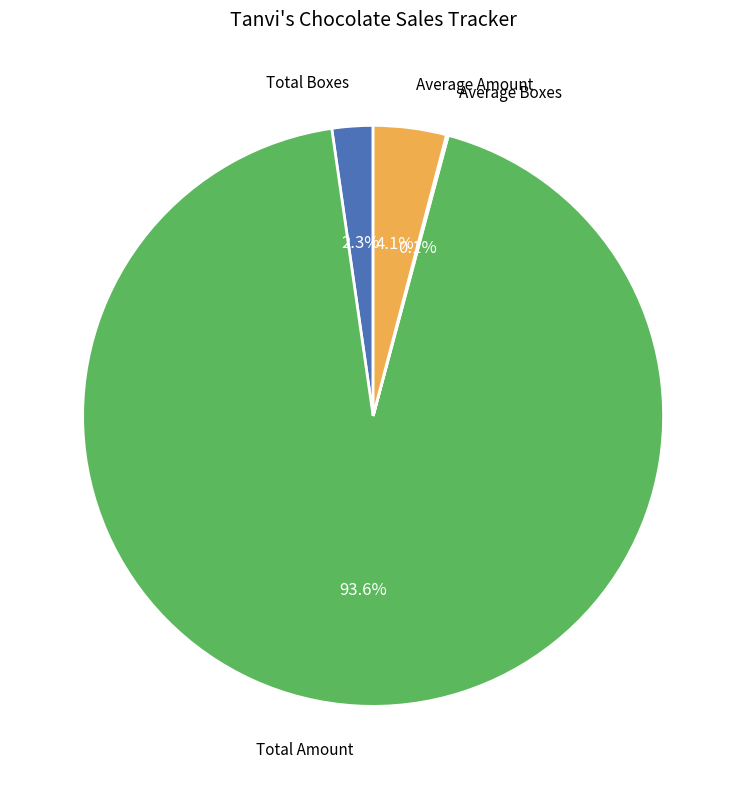

Which slice is the largest?

Total Amount